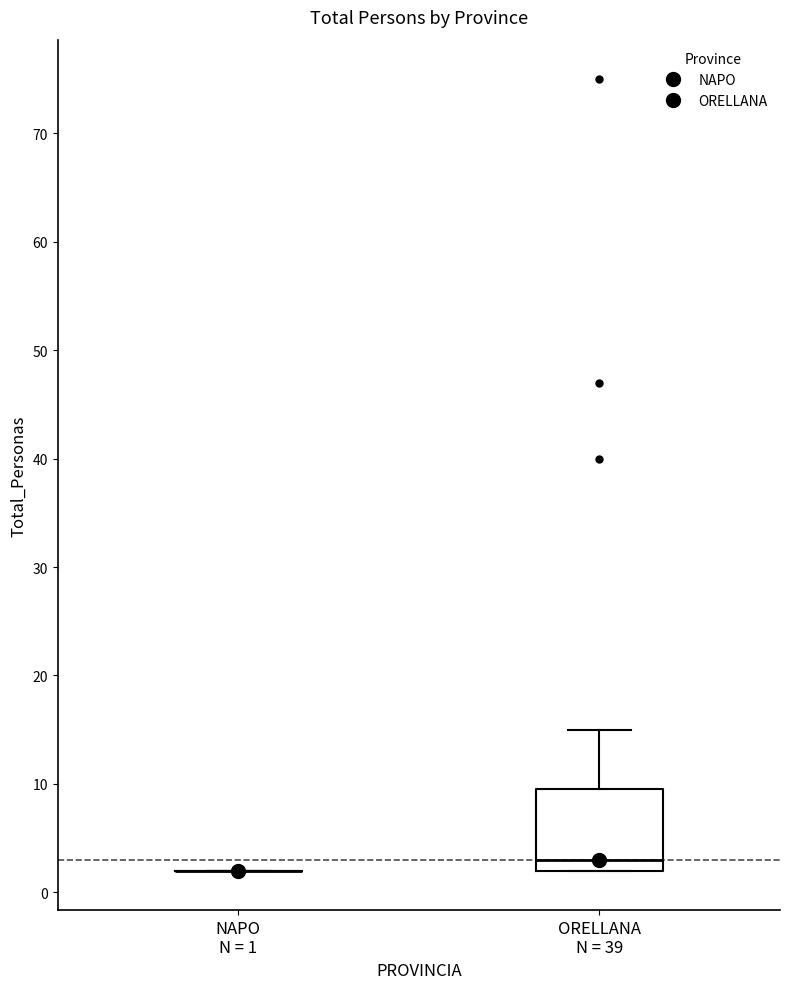

Where is the upper edge of the box for ORELLANA N = 39 on the y-axis? The values are not printed on the chart, so give them approximately, as read against the axis.

10